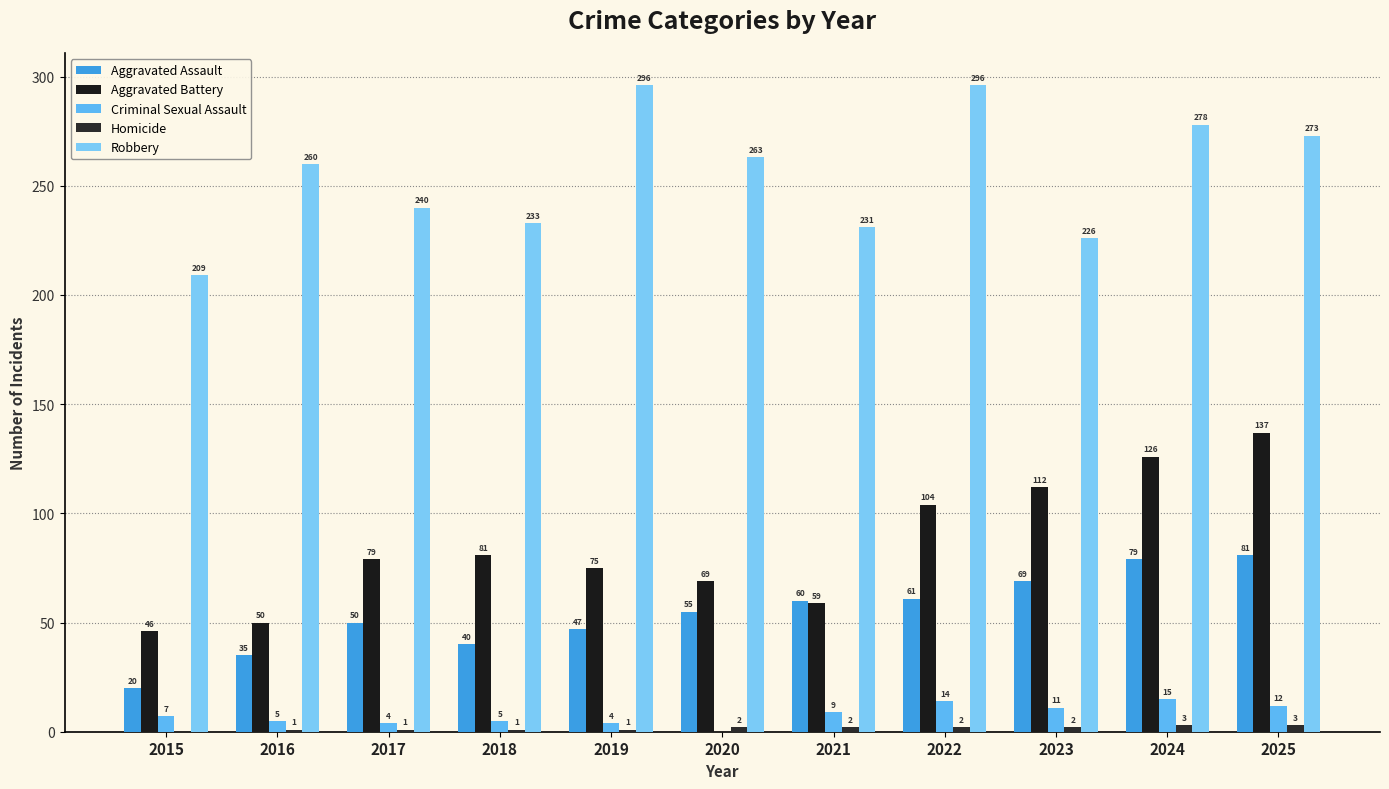

What is the maximum value shown in the chart?

296